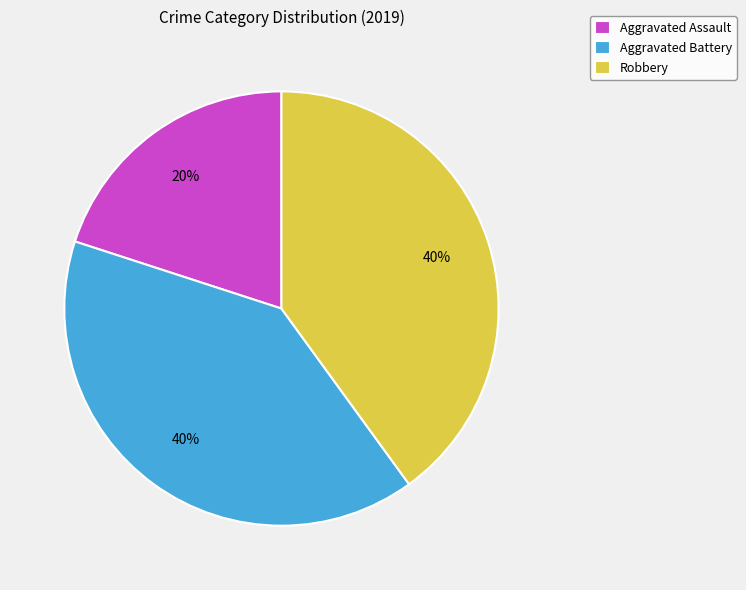

Is it true that Robbery is 40% of the pie?

True